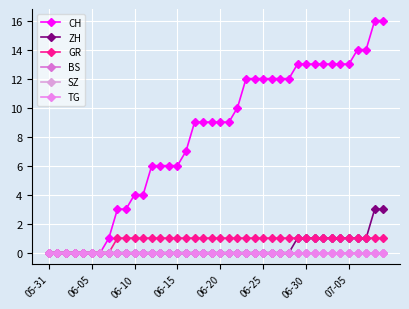

What are all the series names shown in the legend?

CH, ZH, GR, BS, SZ, TG